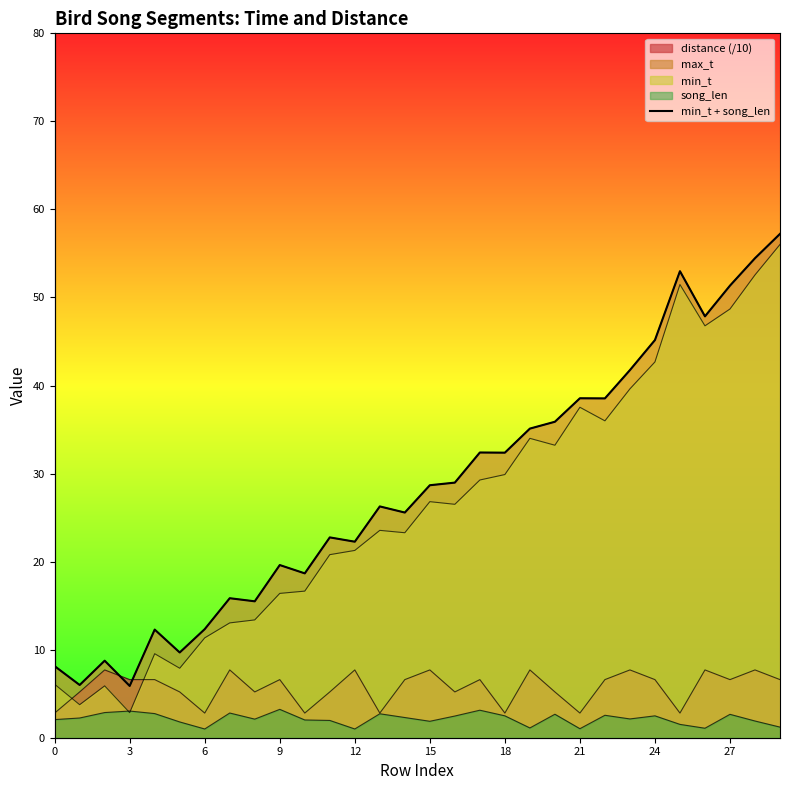

Is it true that the value at 23 is 68.8?

False